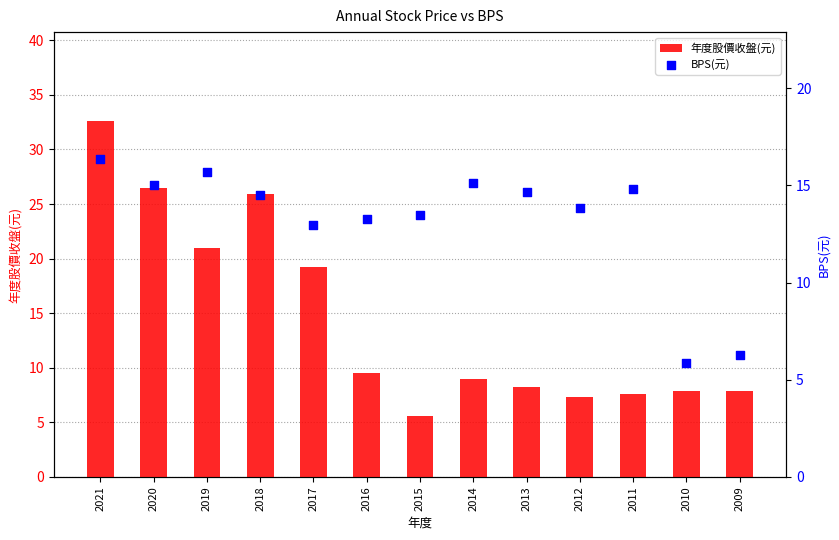

What are all the series names shown in the legend?

年度股價收盤(元), BPS(元)